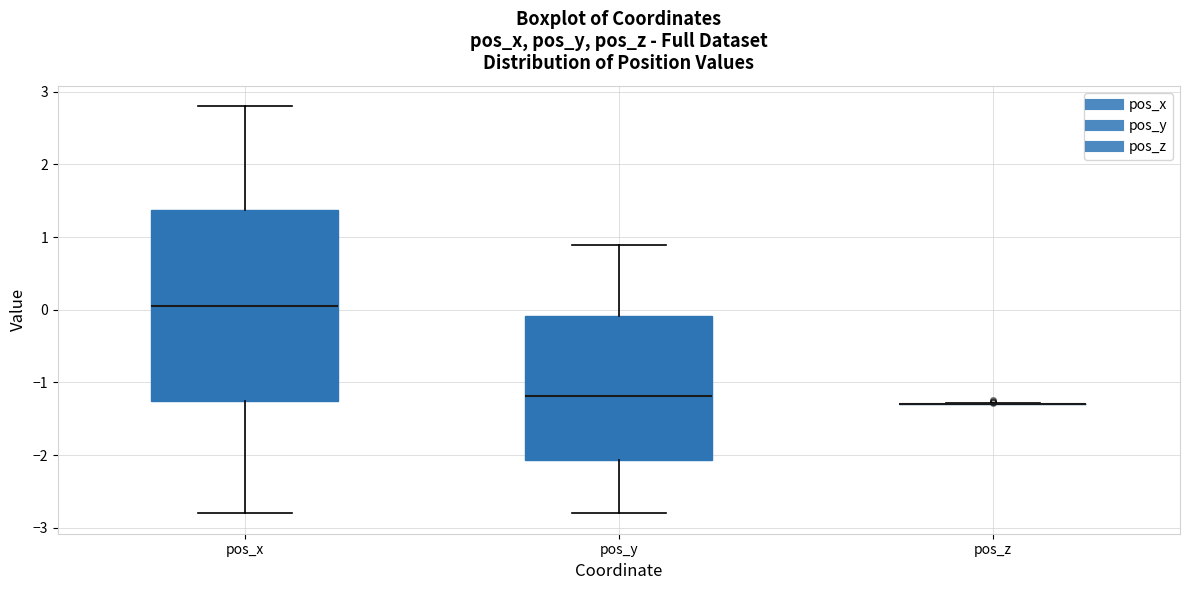

Reading left to right, transcribe this box plot: for each box, give where its median line is, the range the box spans, and where its two whiskers end, as read against the y-axis. The values are not printed on the chart, so give them approximately, as read against the axis.

pos_x: median 0.1, box -1.3 to 1.4, whiskers -2.8 to 2.8
pos_y: median -1.2, box -2.1 to -0.1, whiskers -2.8 to 0.9
pos_z: box collapsed to a line at -1.3, whiskers -1.3 to -1.3